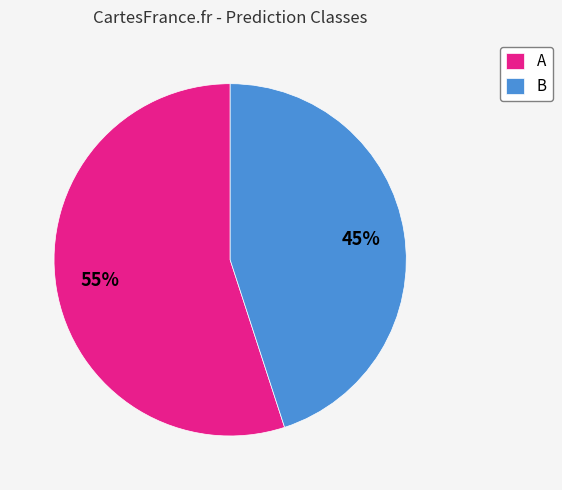

What is the smallest slice in the pie chart?

B